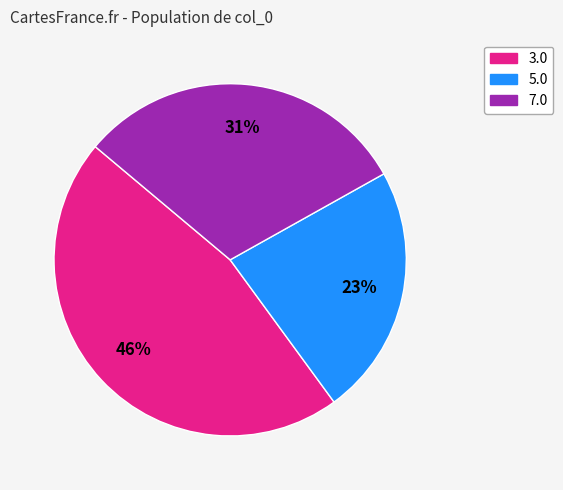

To the nearest percent, what percentage of the pie is 5.0?

23%